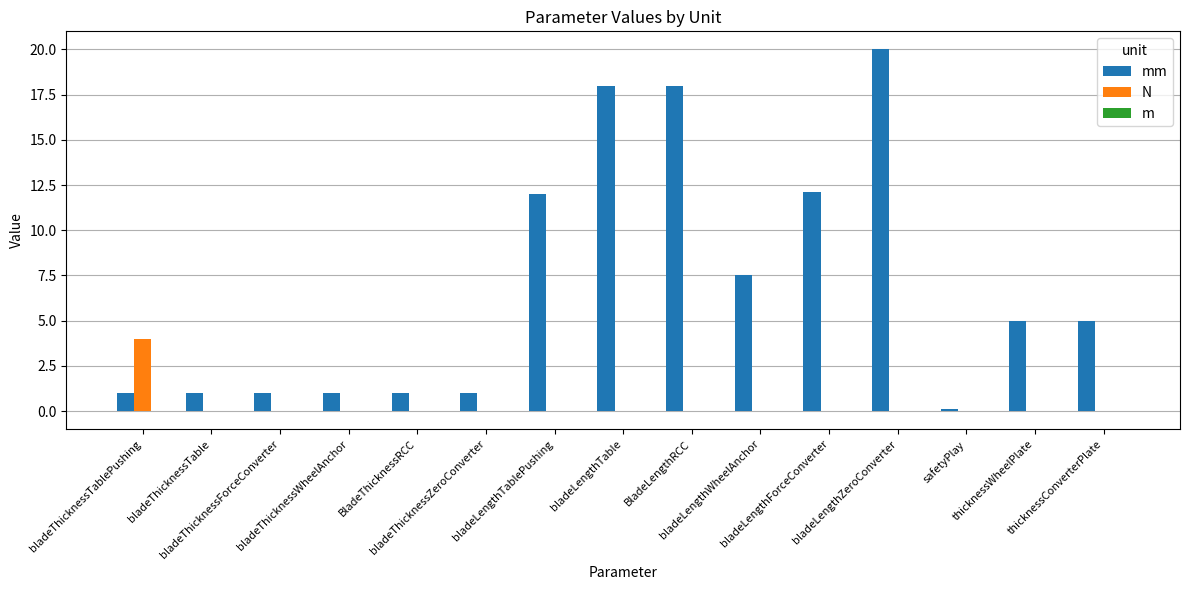

What is the highest value of the N series?

4.0